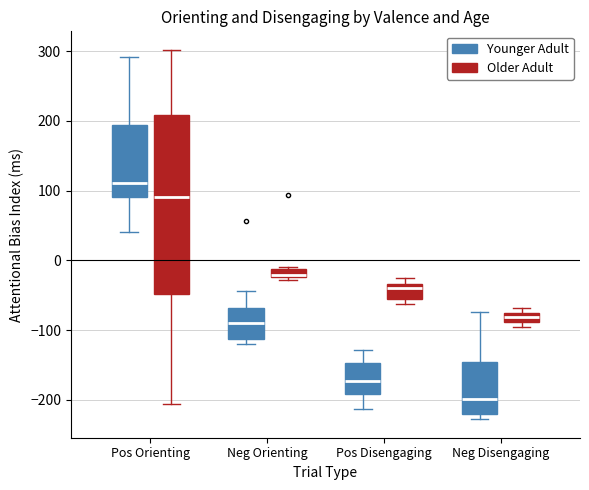

Comparing the boxes themselves (not the whiskers), which one is the tallest?

Pos Orienting (Older Adult)